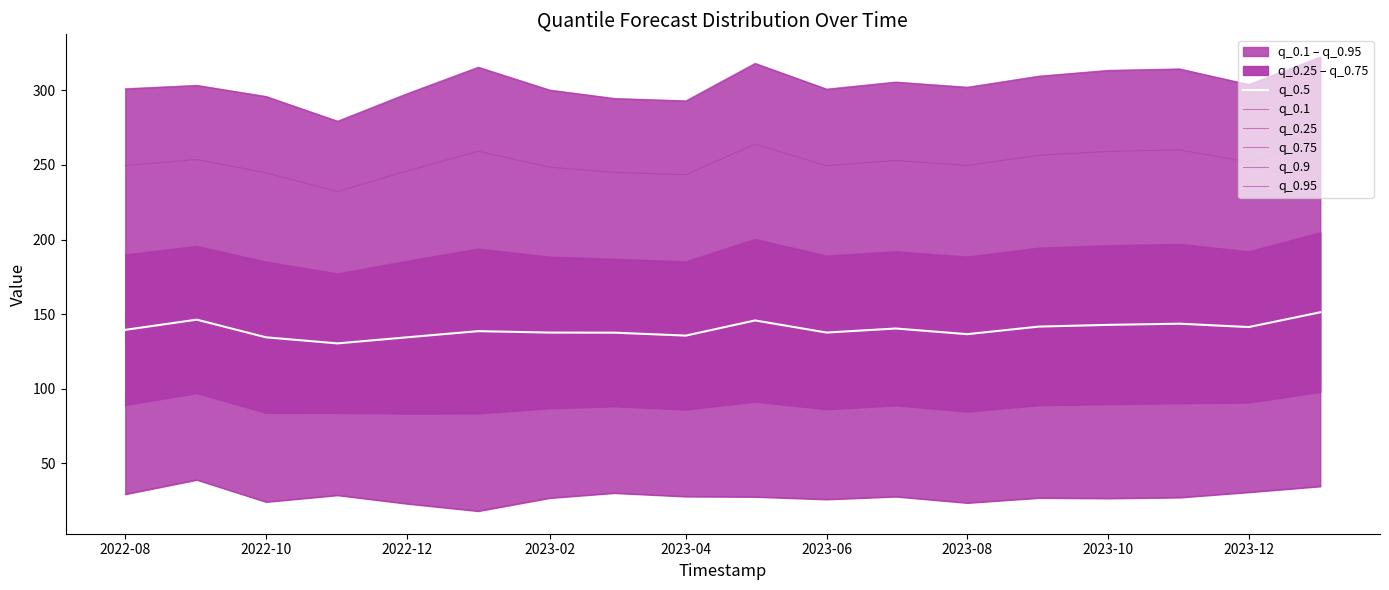

True or false: q_0.9 and q_0.75 intersect in this chart.

False